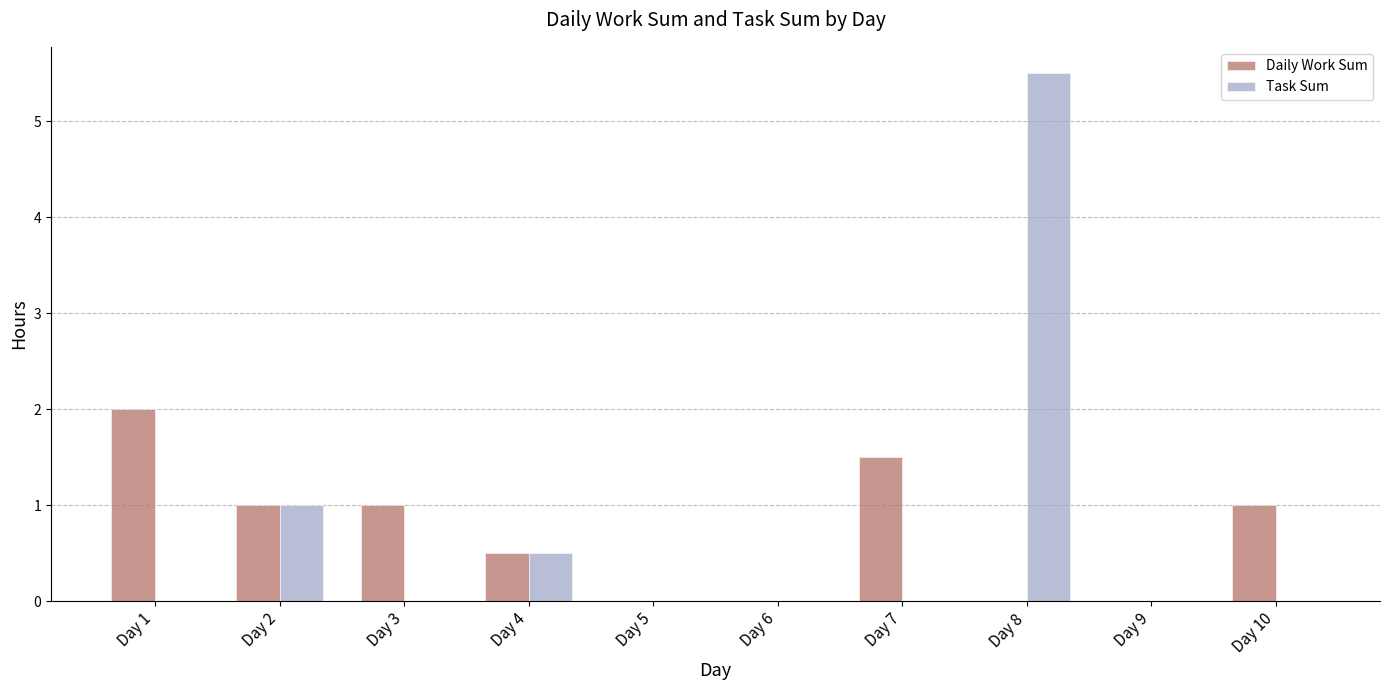

What is the greatest value displayed?

5.5